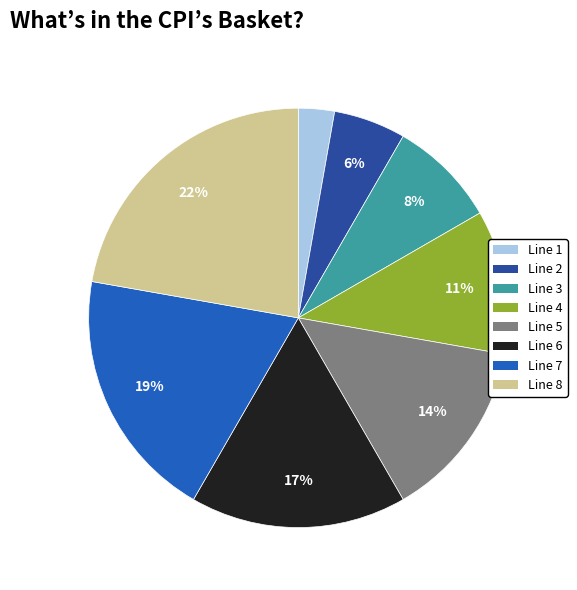

Does Line 6 account for over 50% of the chart?

No